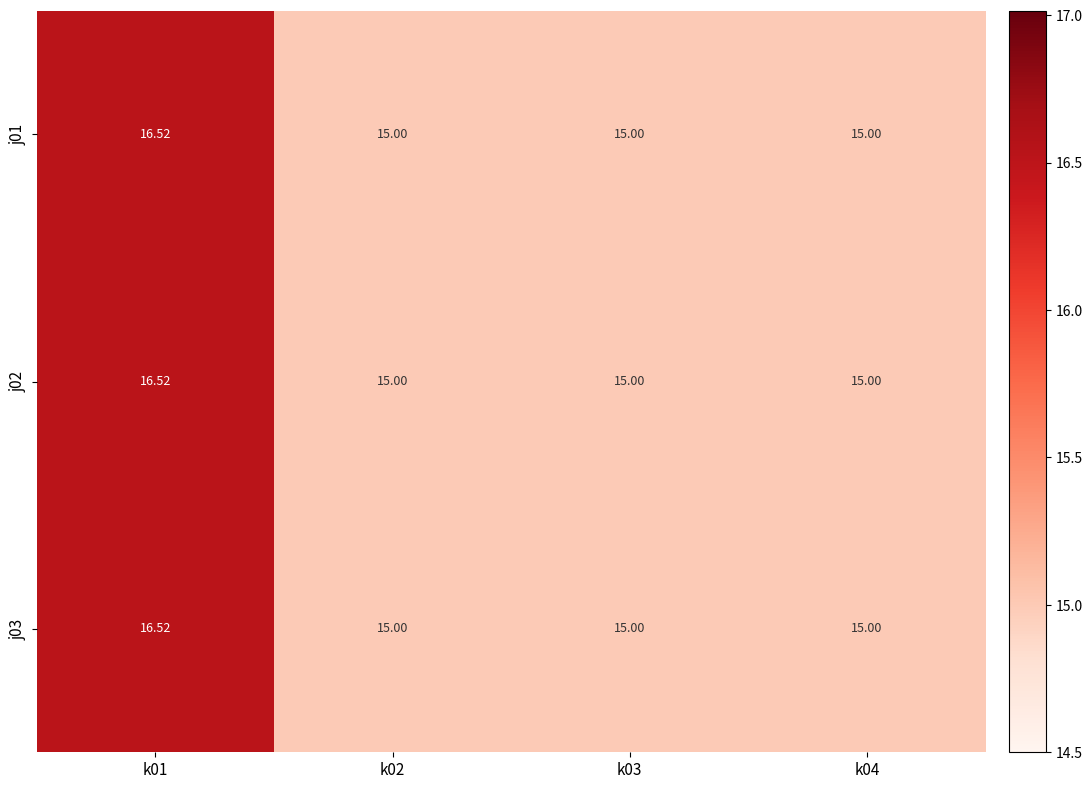

Count the number of categories in the chart.

4